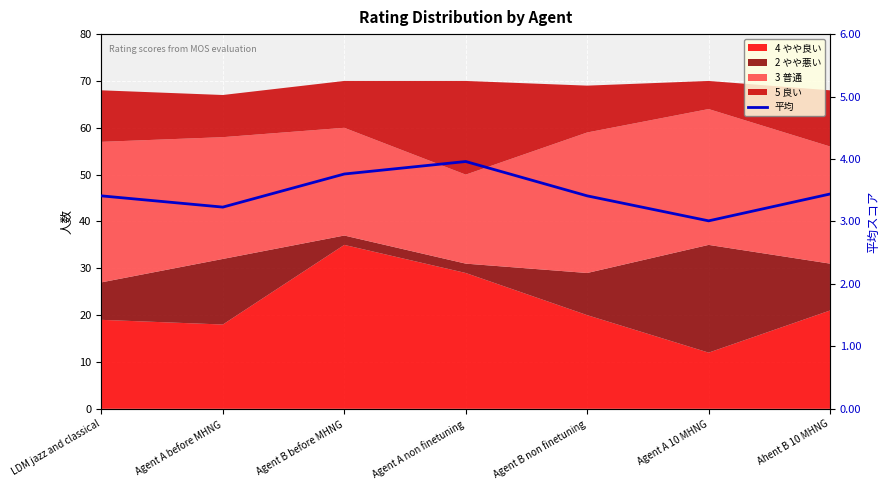

What is the sum of the values at LDM jazz and classical and Agent B before MHNG?

7.2